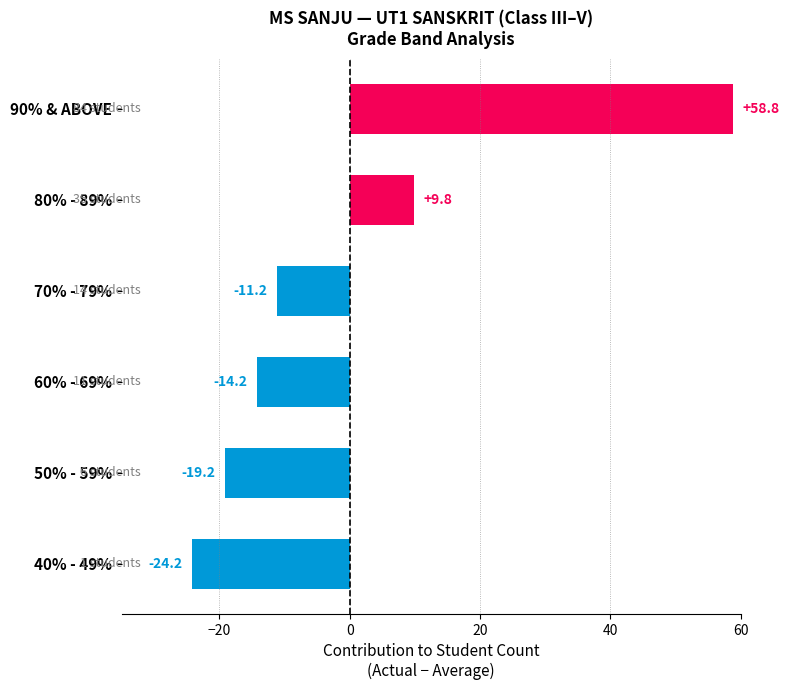

What is the change in value from 70% - 79% to 50% - 59%?

-8.0